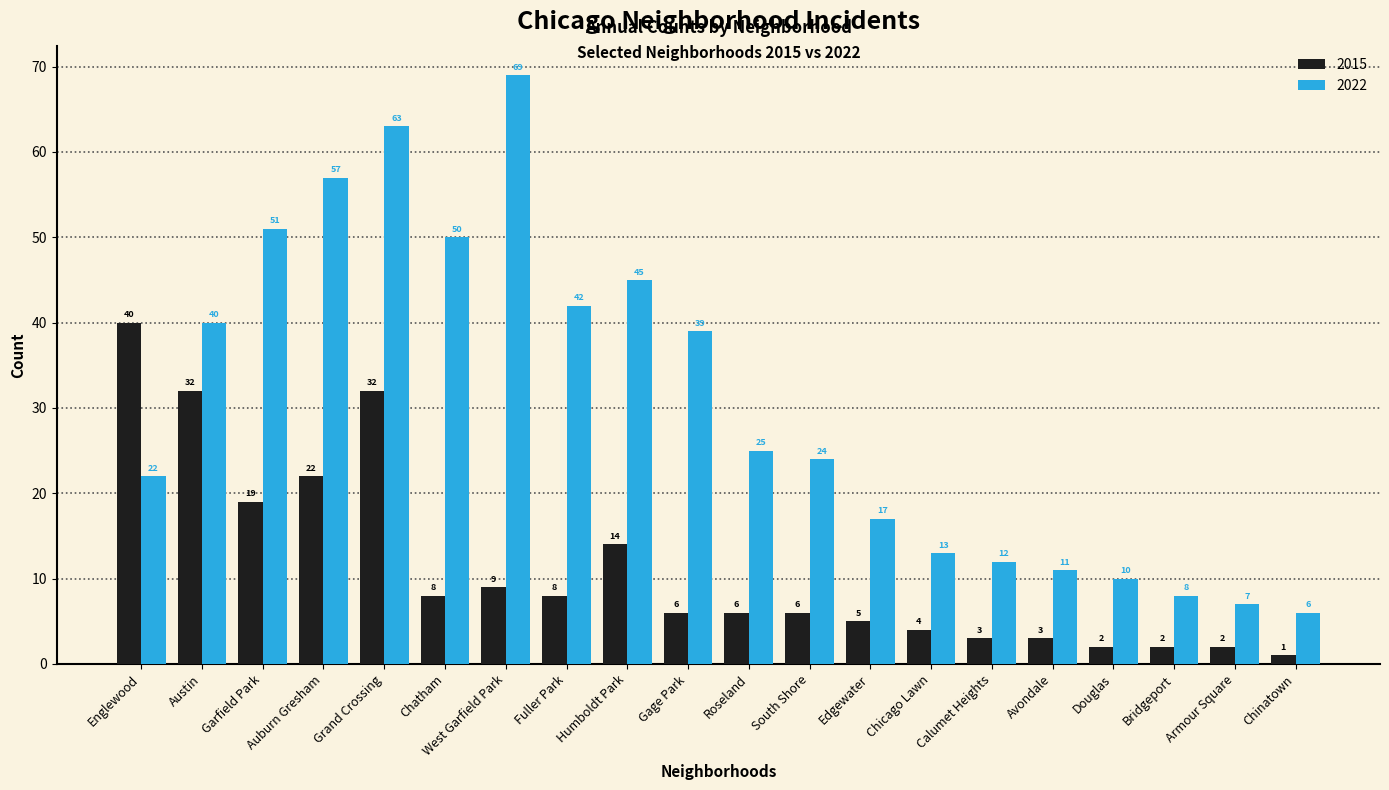

What position from the left is Roseland?

11